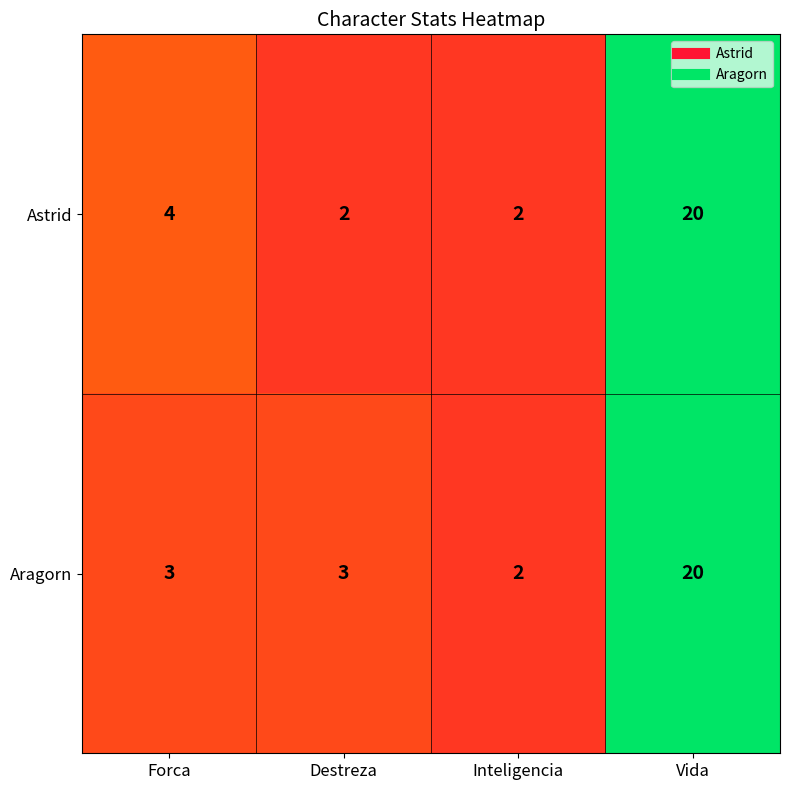

Is it true that Astrid equals 20 at Vida?

True